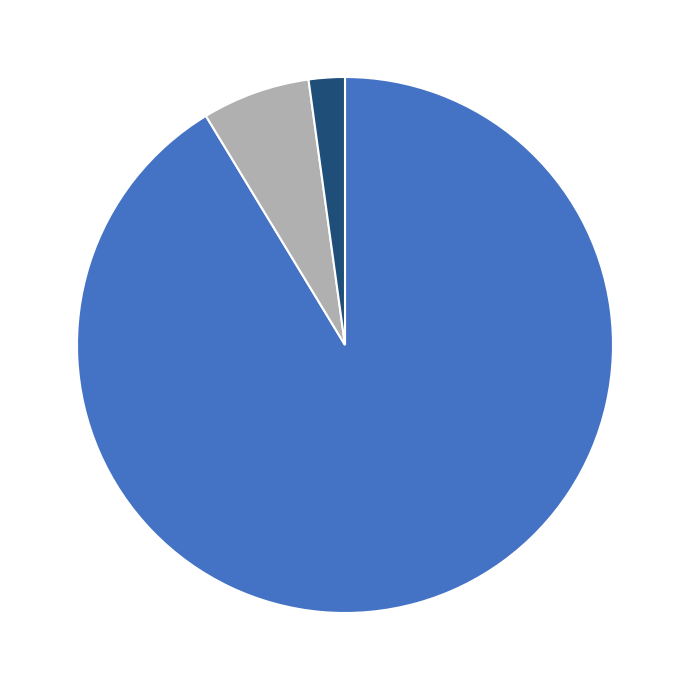

Is there any slice that represents more than half of the pie?

Yes